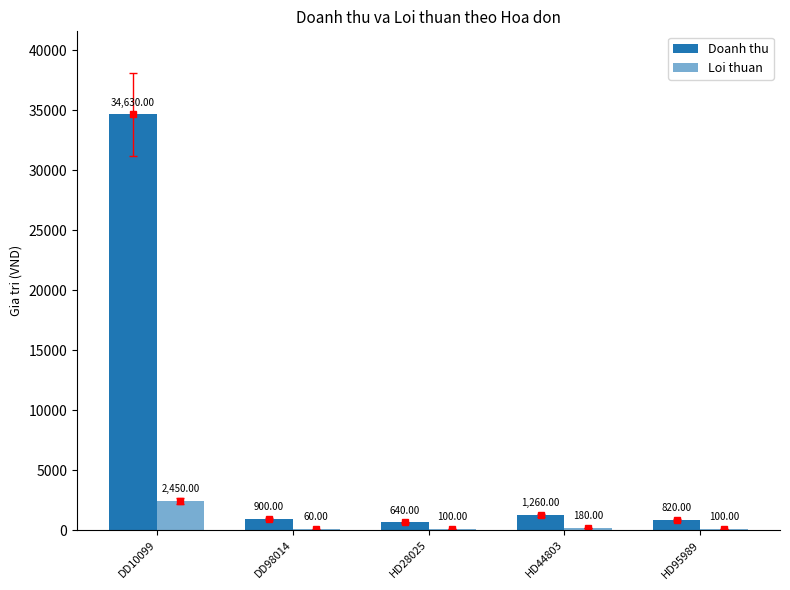

Rank the series at DD10099 from highest to lowest value.

Doanh thu, Loi thuan